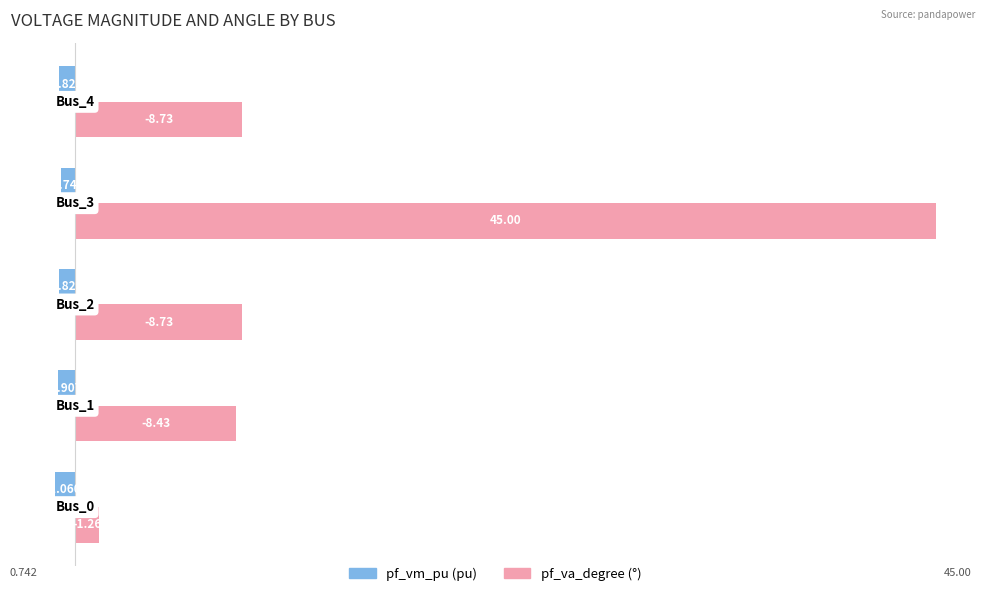

What is the maximum value shown in the chart?

45.0